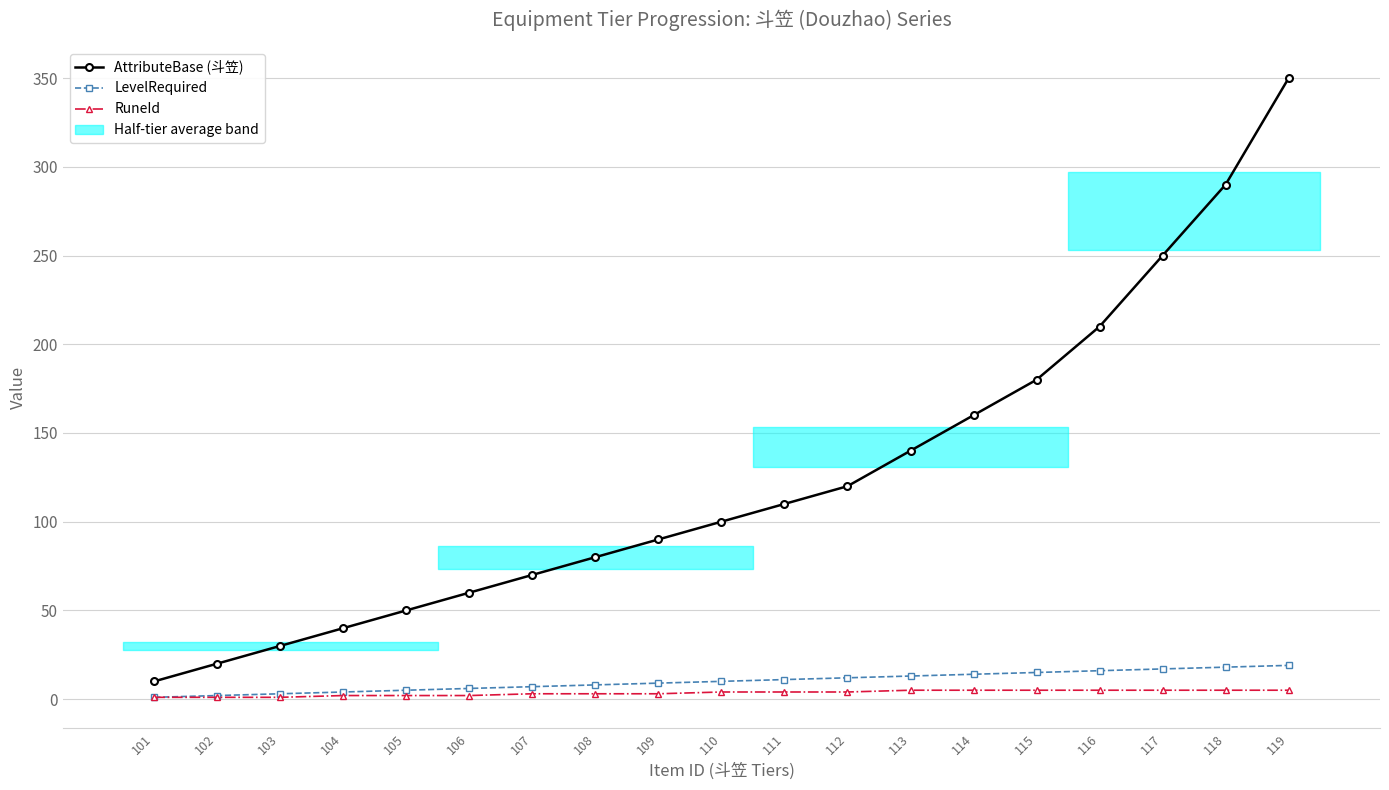

Where does the AttributeBase (斗笠) series first go above 100?

111